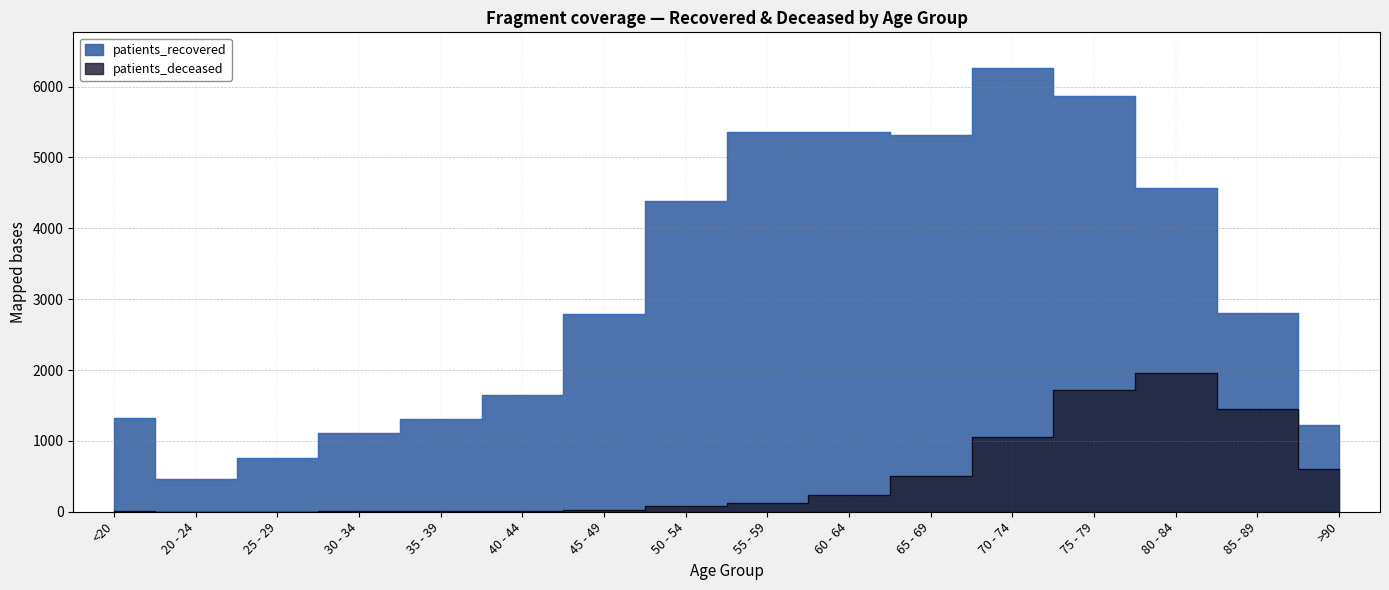

True or false: patients_deceased and patients_recovered intersect in this chart.

False